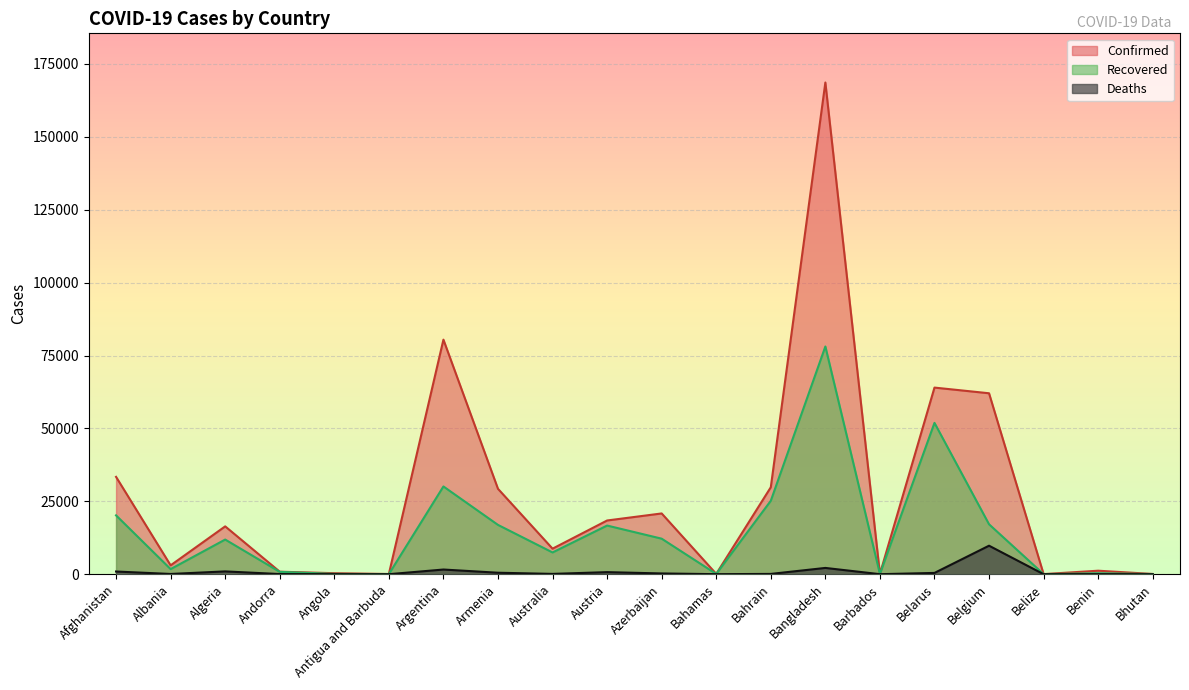

Which category has the lowest value in the Recovered series?

Belize